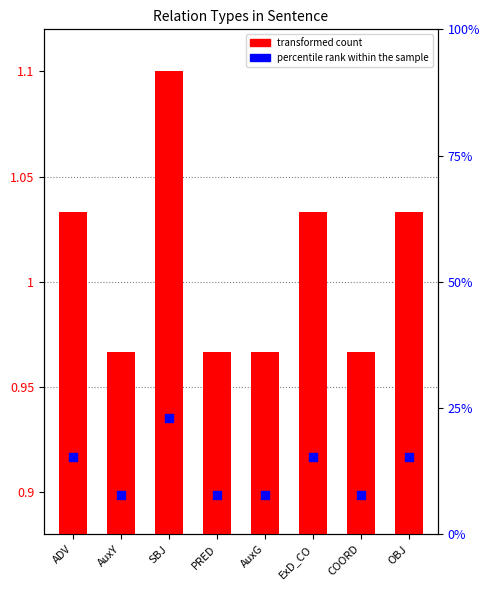

What is the total value across all series at AuxG?

8.7